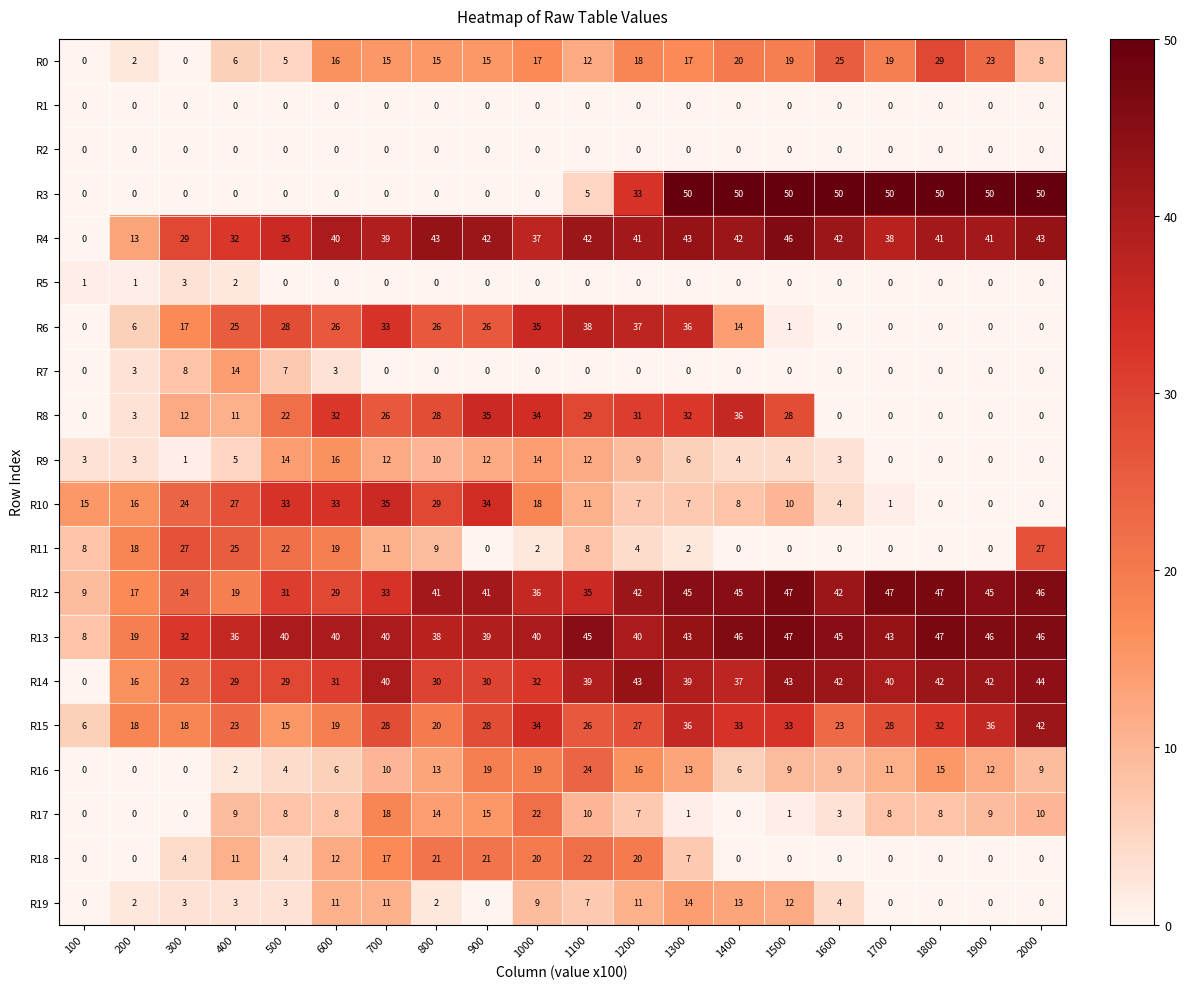

Which series has the largest total across all categories?

R13